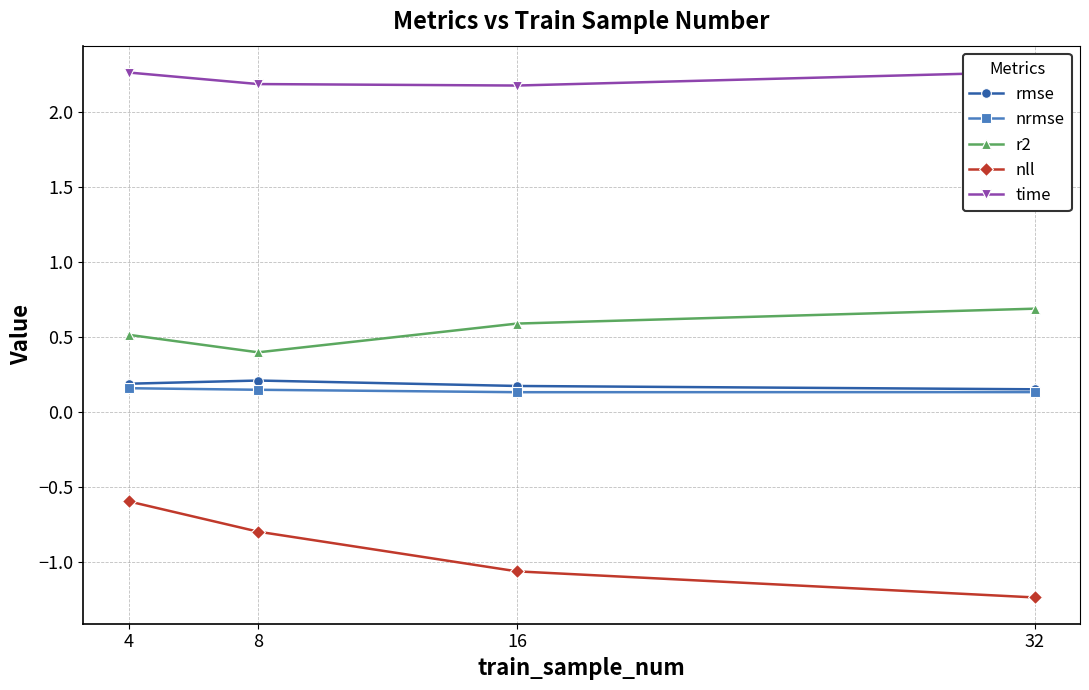

True or false: nll has more than 1 interior local peaks.

False